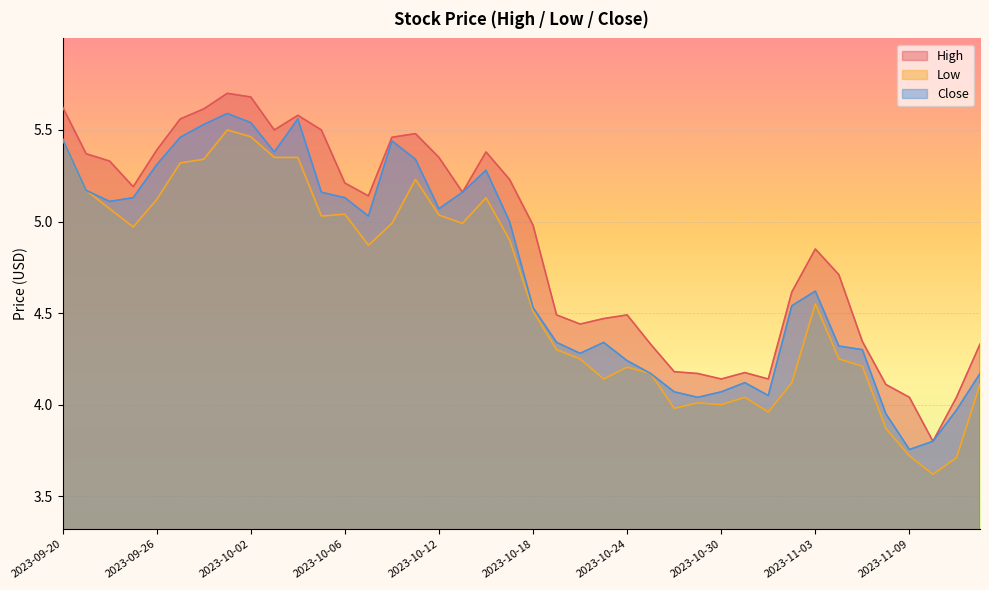

Is the value of Close at 2023-10-26 greater than the value of High at 2023-10-10?

No